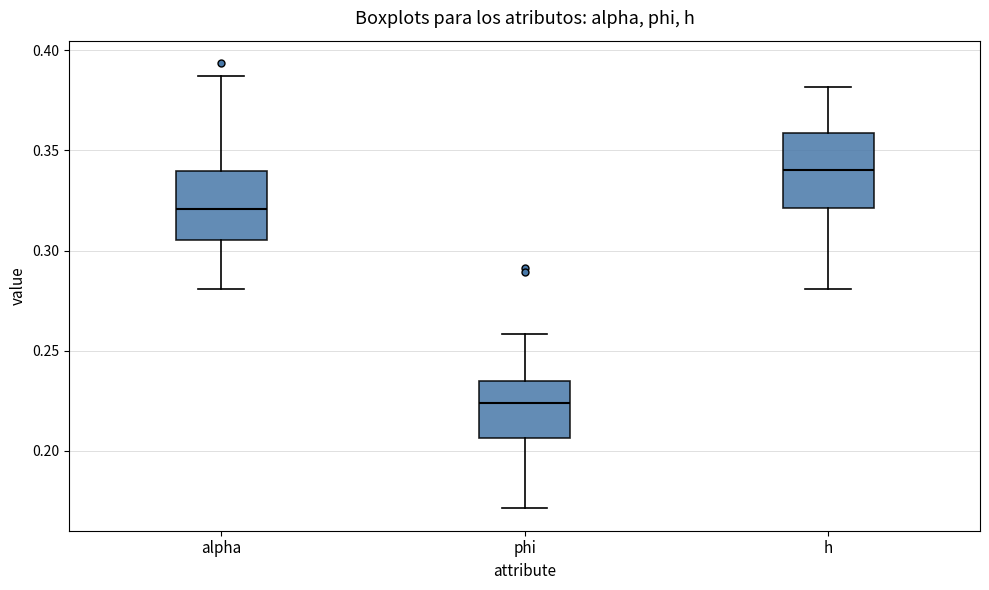

Which box has the lowest median line?

phi